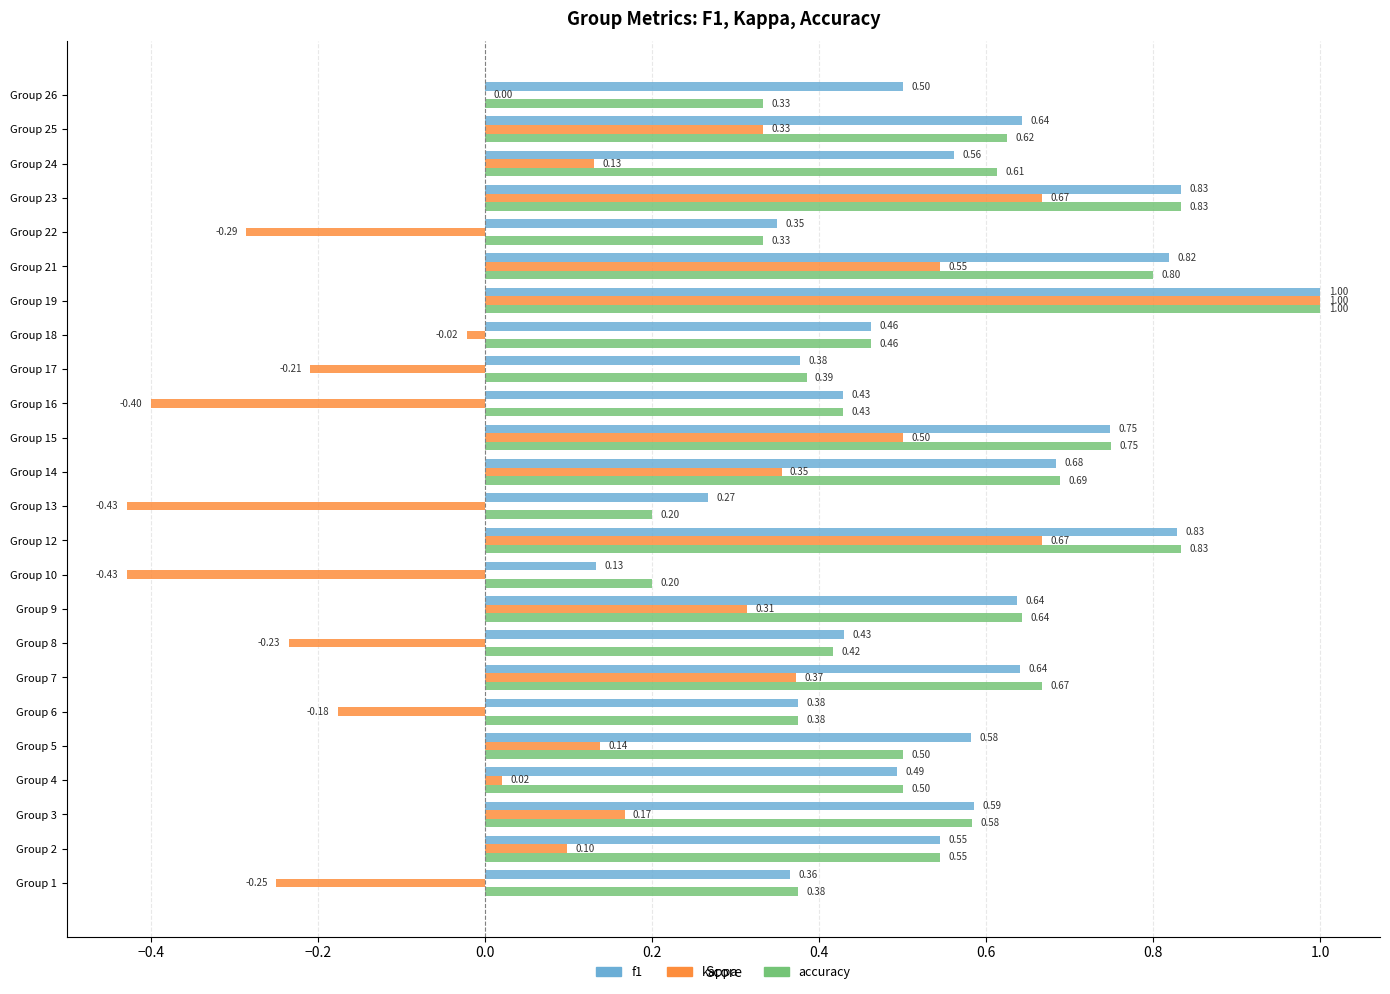

What is the sum of the kappa values at Group 12 and Group 3?

0.8